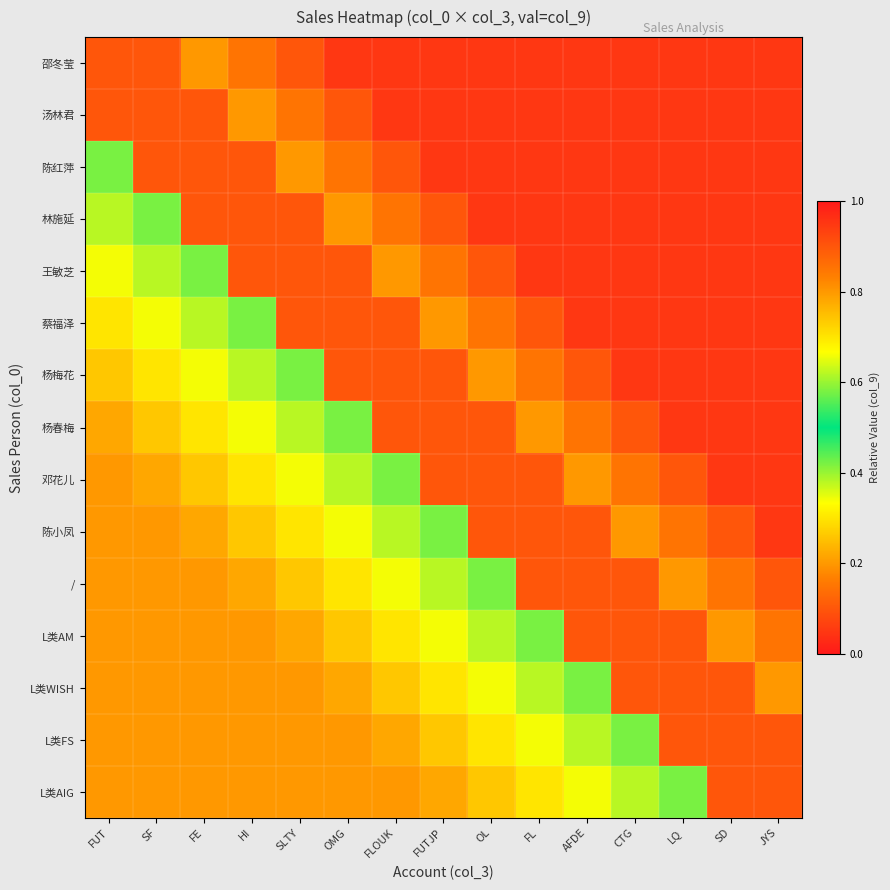

How many categories are shown in the chart?

15